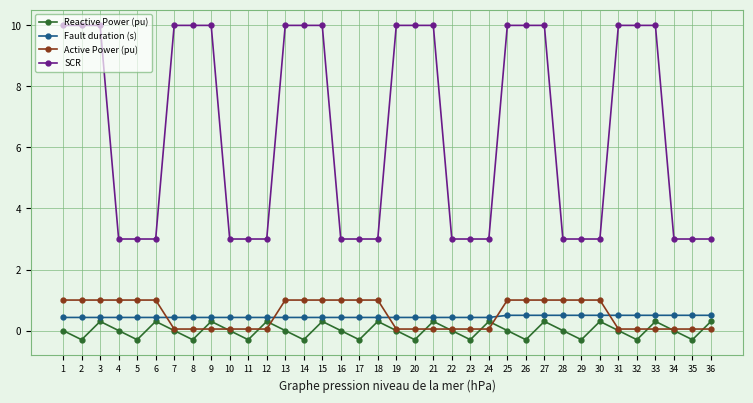

What is the value of the Fault duration (s) point at the 15th from the left?

0.4